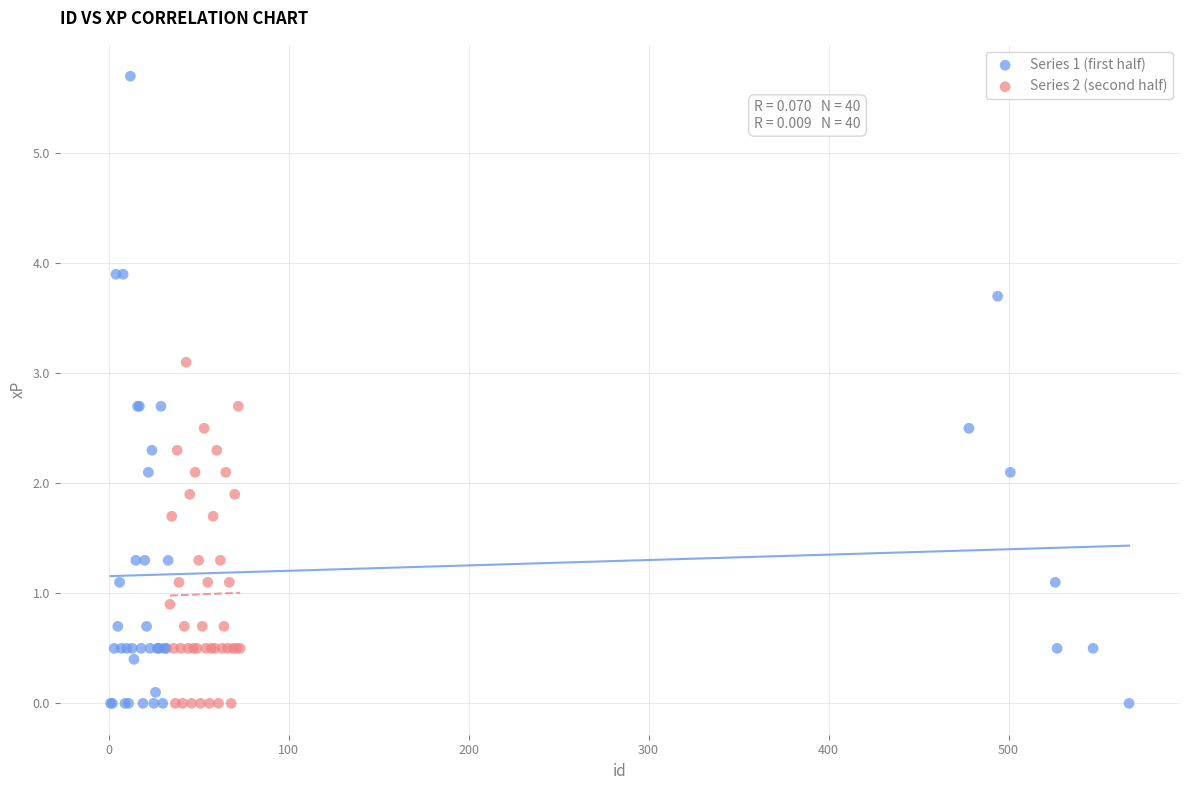

Which series has the largest Y range (max minus min)?

Series 1 (first half)